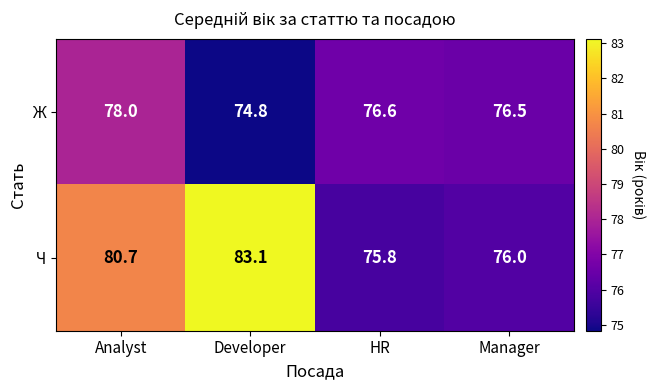

Which series has the widest spread of values?

Ч